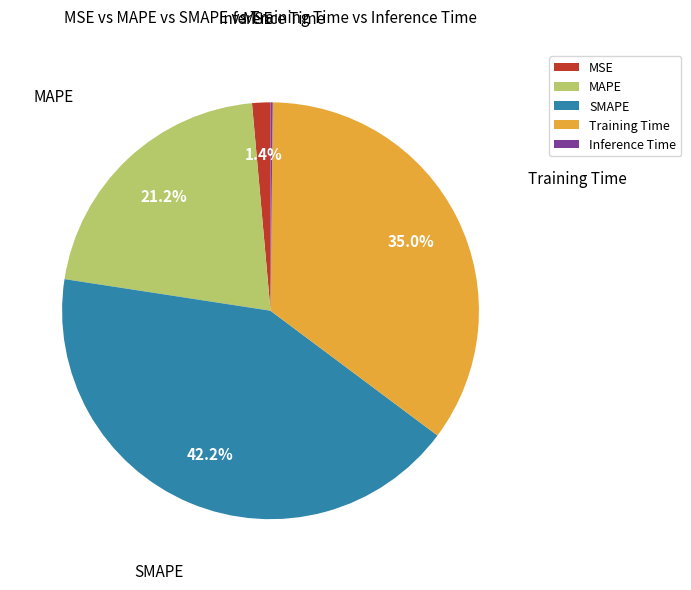

Which category has the biggest portion of the pie?

SMAPE